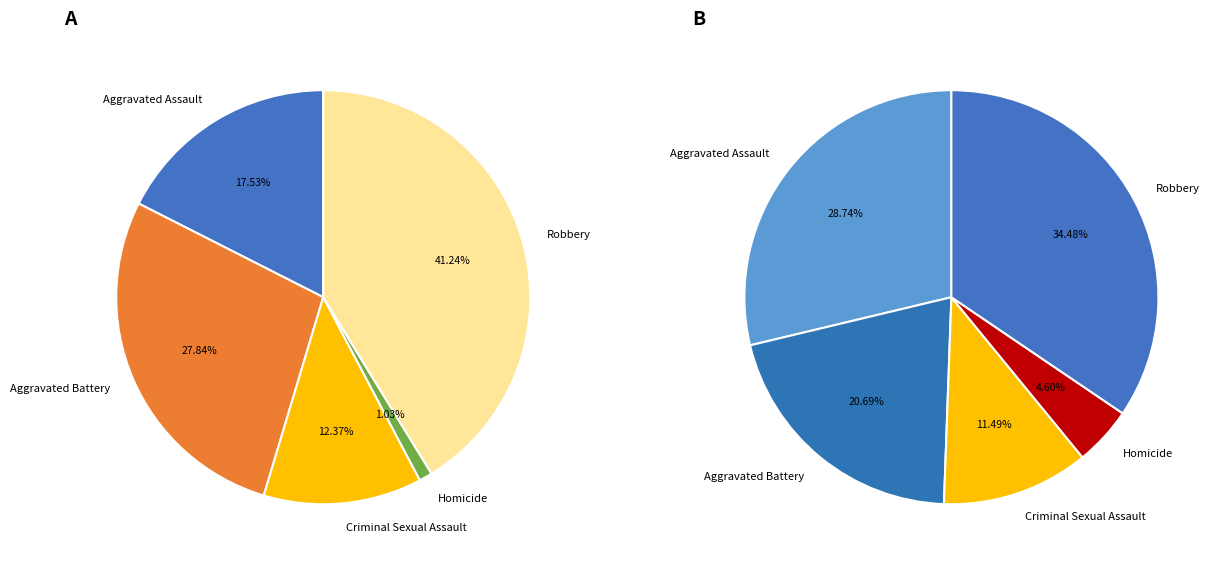

Rank the categories by value from lowest to highest.

Homicide, Criminal Sexual Assault, Aggravated Assault, Aggravated Battery, Robbery